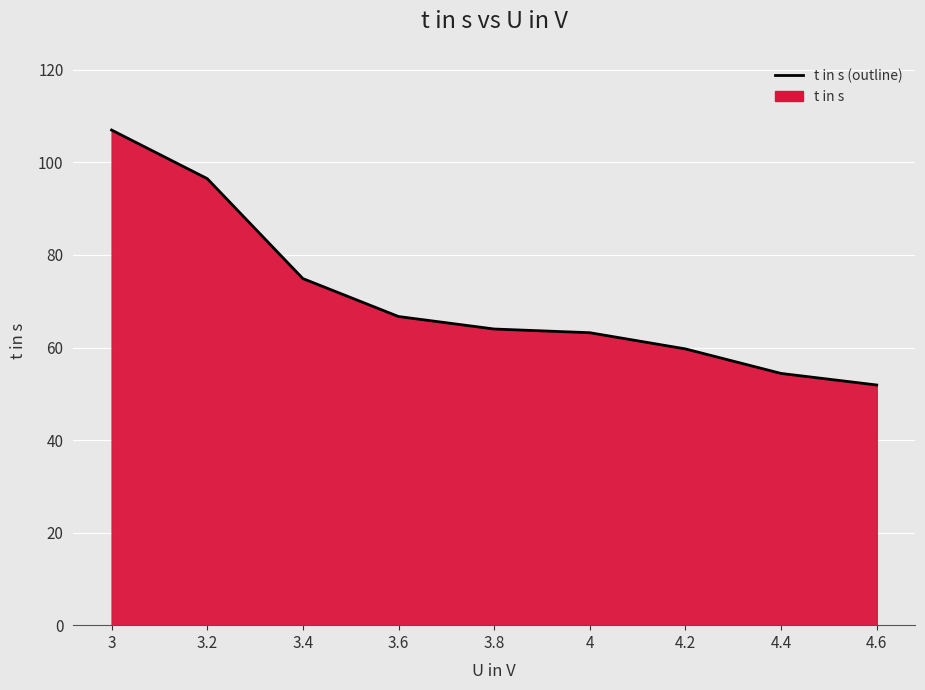

True or false: the data shows 64.0 at 3.8.

True